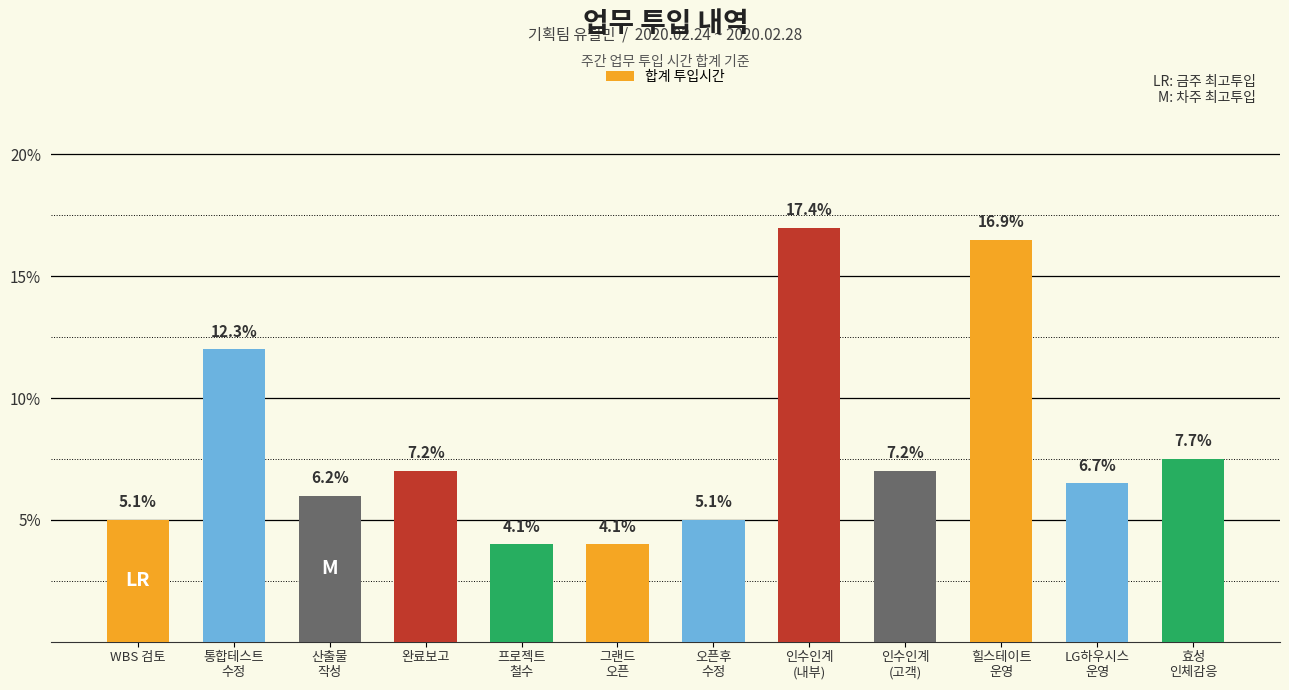

What is the label of the 6th bar from the left?

그랜드
오픈